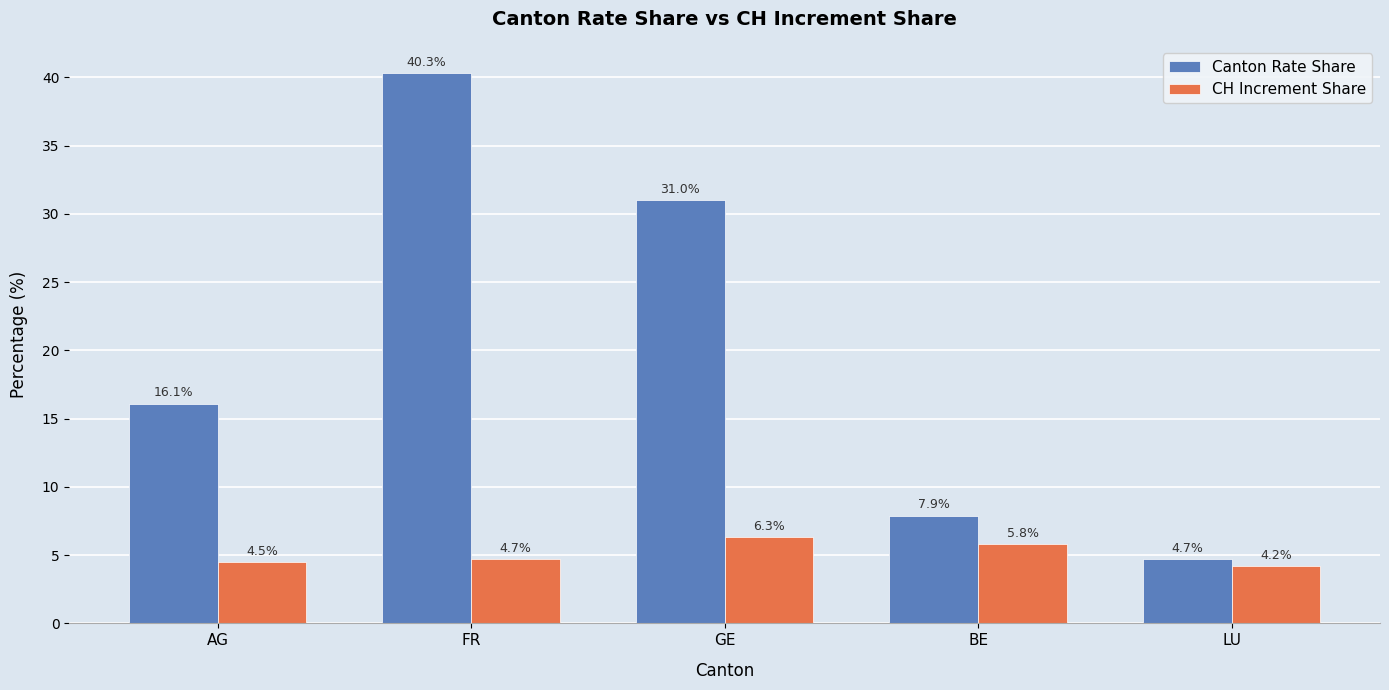

True or false: CH Increment Share has a value of 4.7 at FR.

True